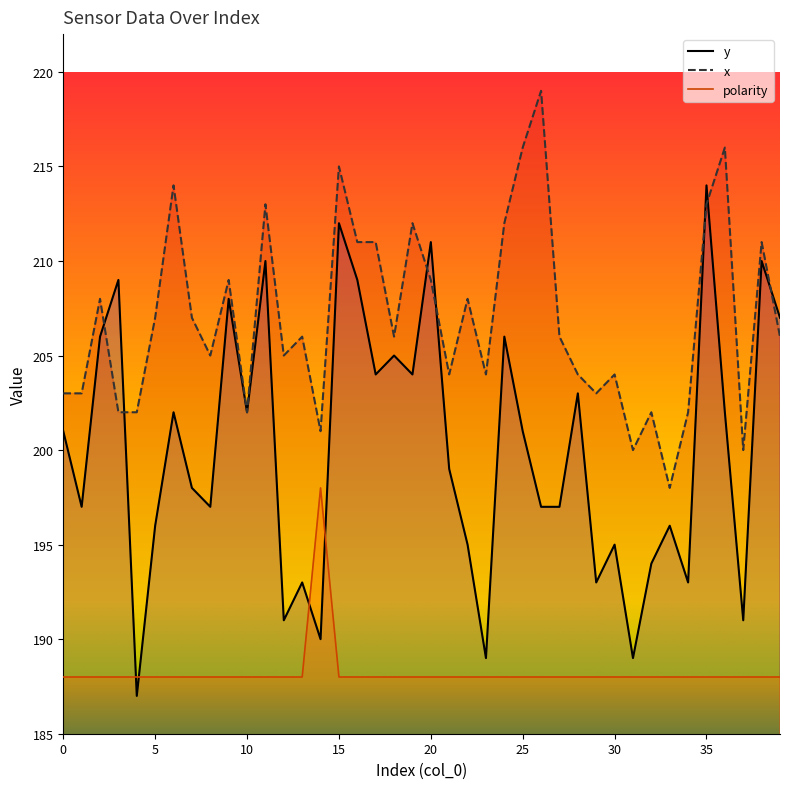

What is the value of the polarity point at the 27th from the left?

188